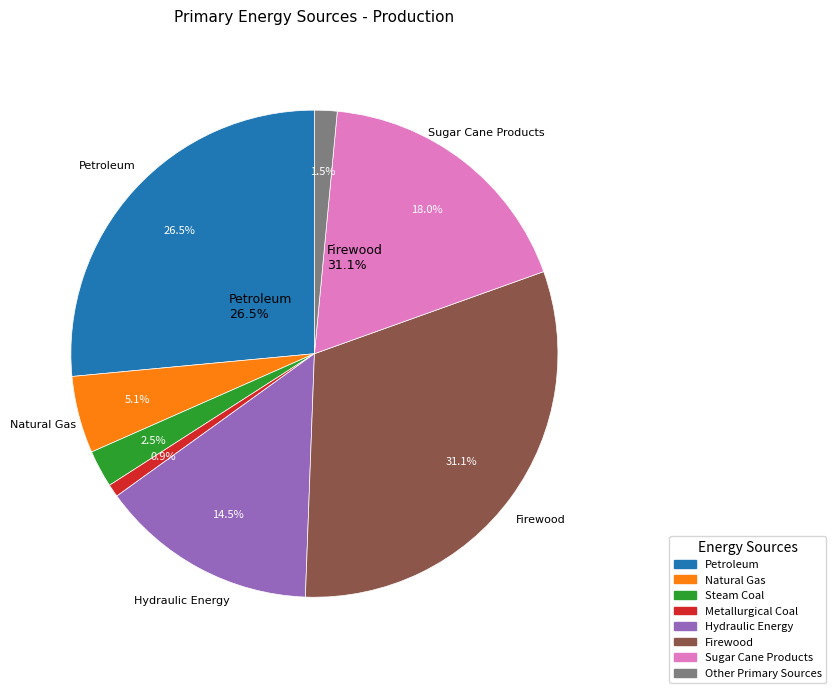

Which slice is the largest?

Firewood